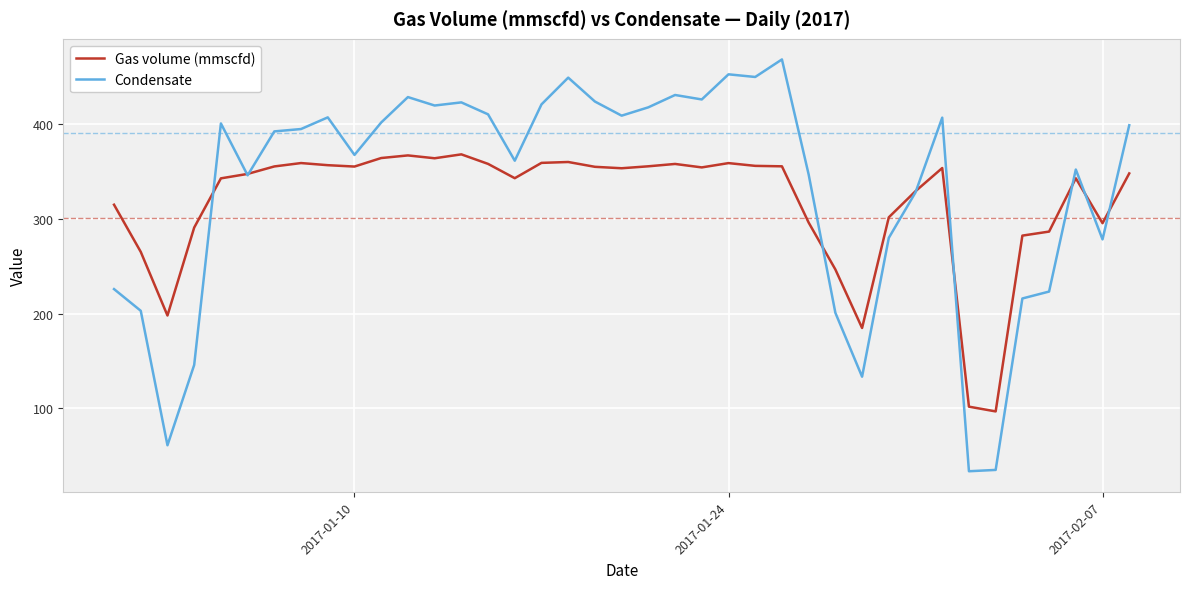

Which series has the widest spread of values?

Condensate